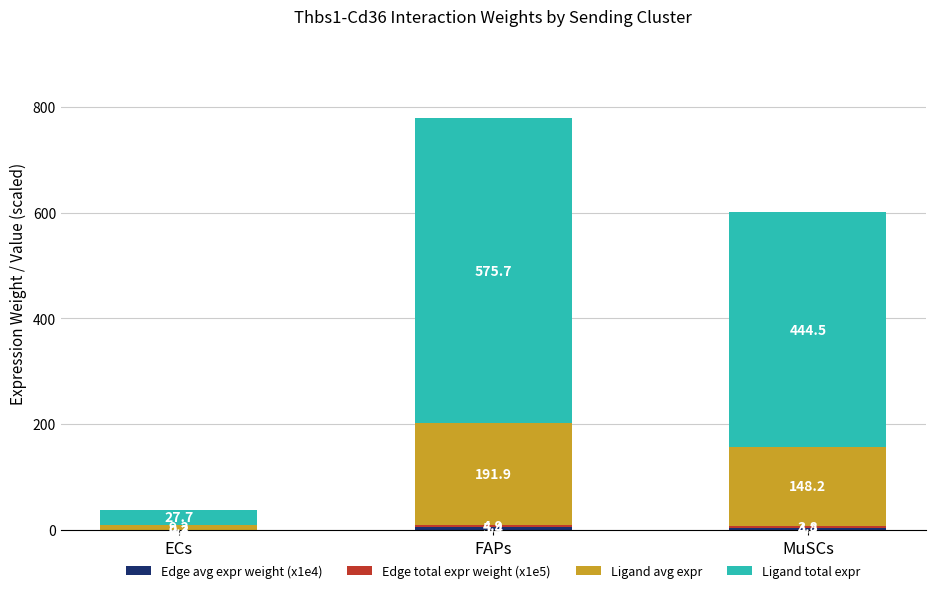

What is the total value across all series at FAPs?

777.9